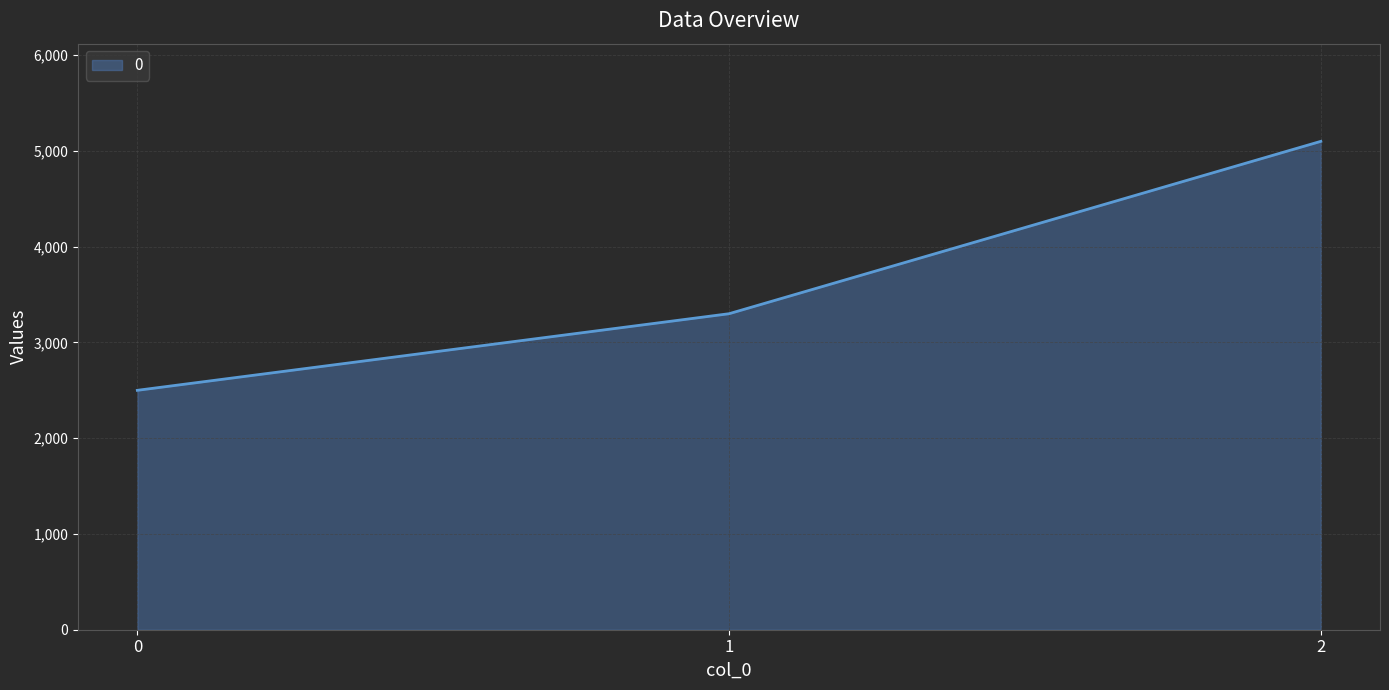

Reading right to left, transcribe all the data shown in this chart.

2=5100	1=3300	0=2500